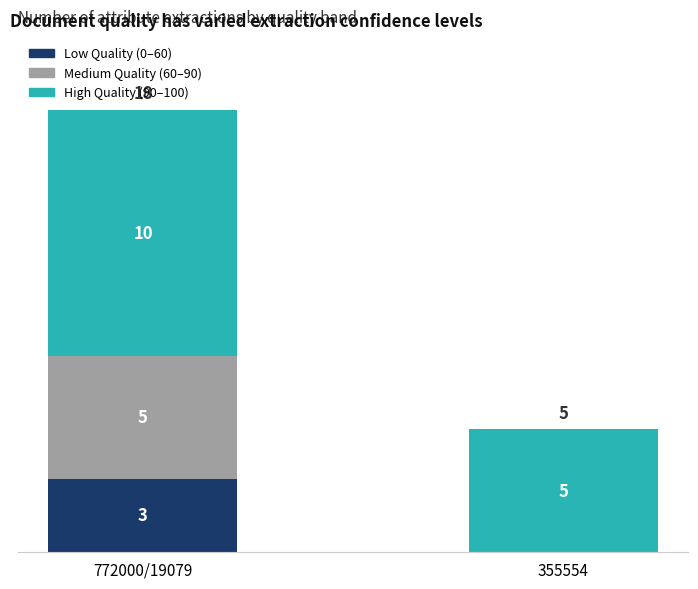

How many categories are shown in the chart?

2